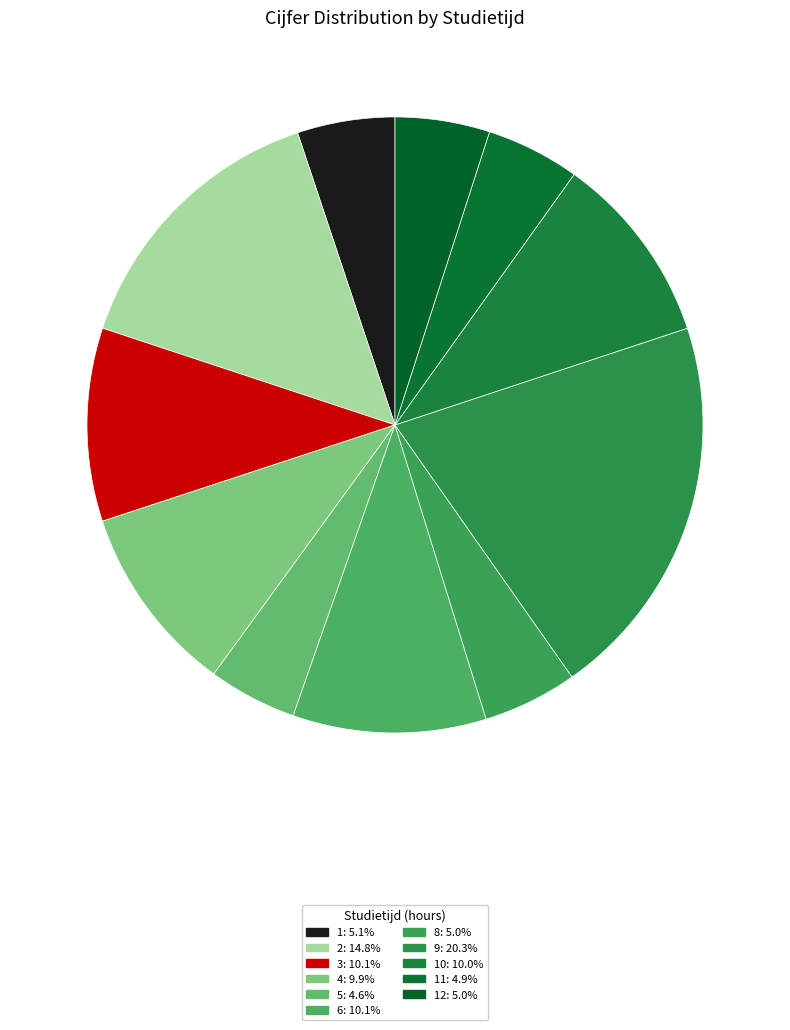

How many segments does this pie chart have?

11